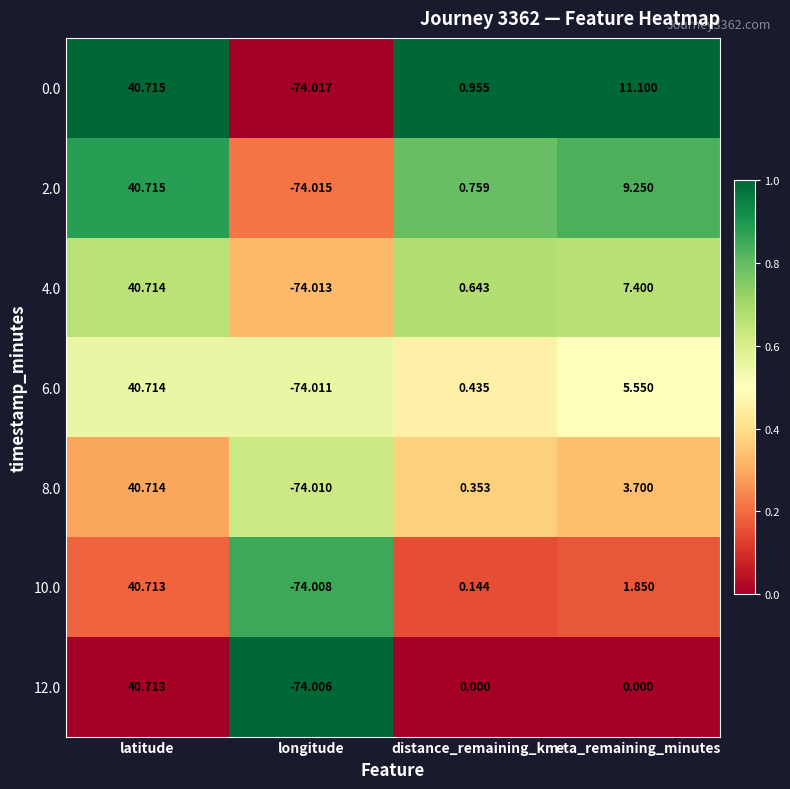

At which category is the sum across all series the highest?

latitude